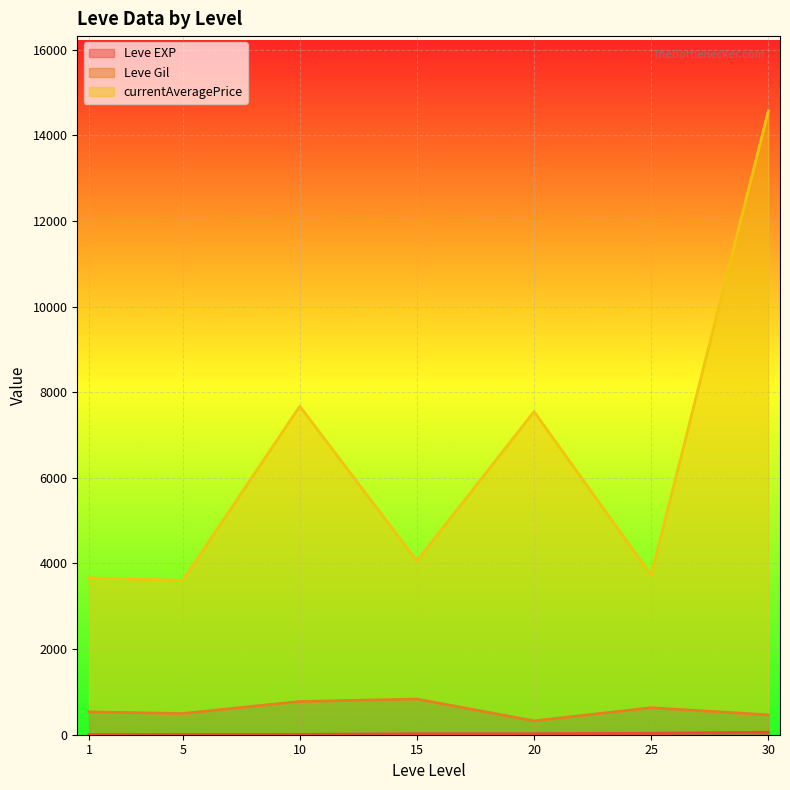

Where does the currentAveragePrice series first go above 3307?

1